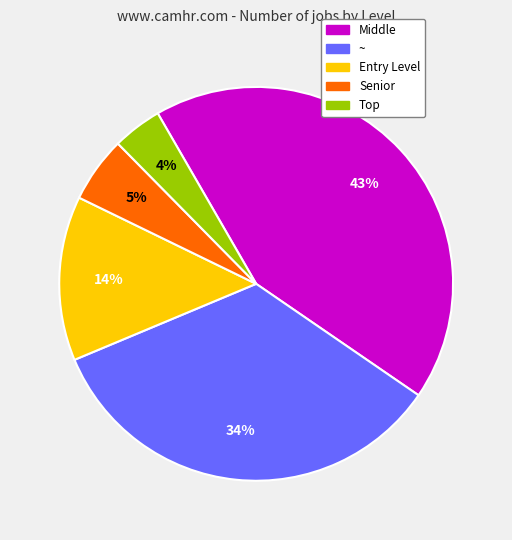

True or false: Middle accounts for 51% of the total.

False